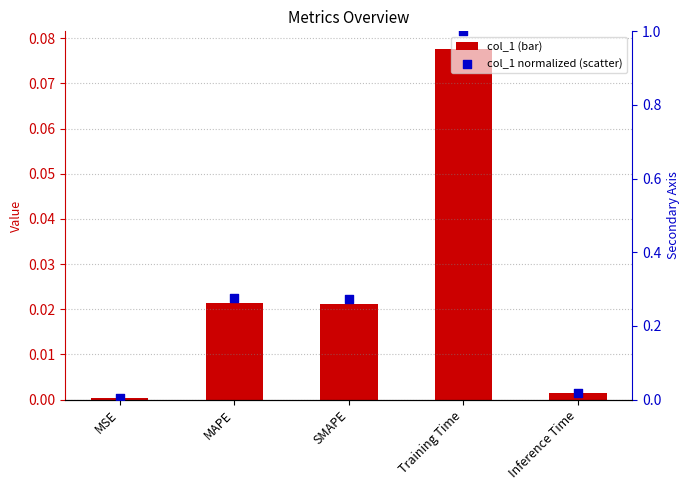

At how many categories does at least one series exceed 0?

5